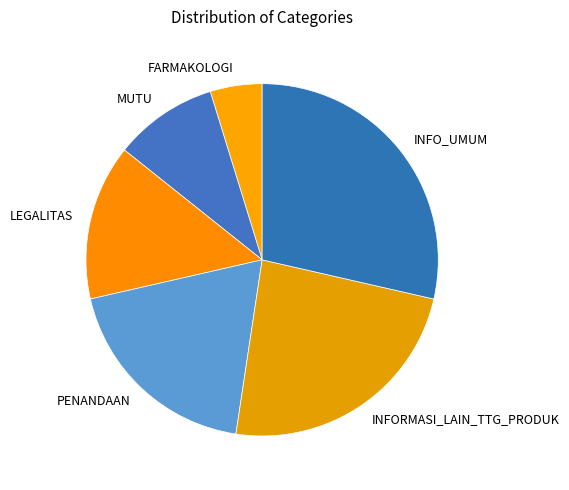

Count the number of slices in the pie.

6